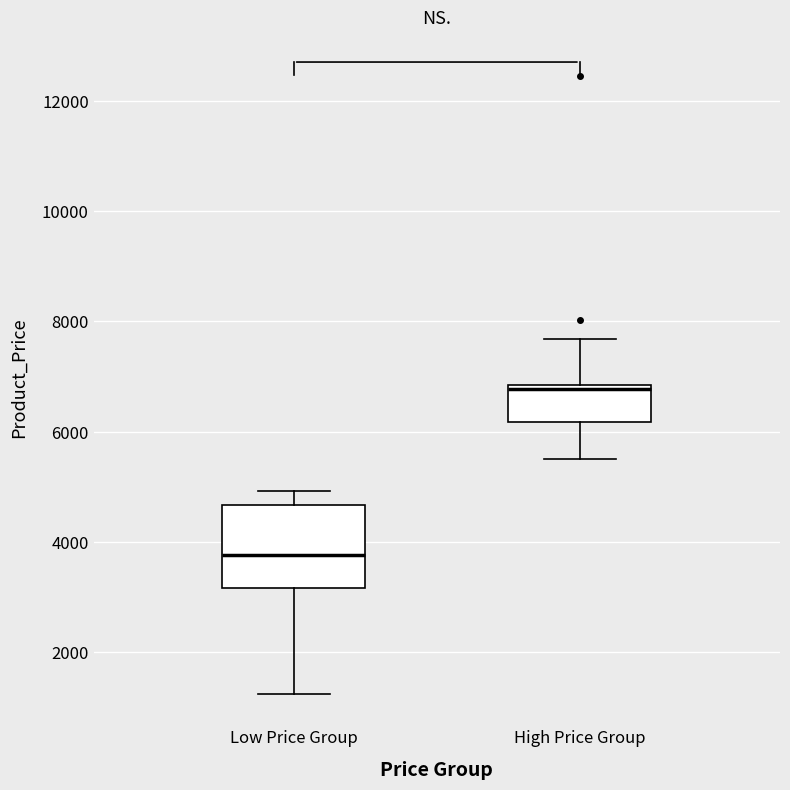

Reading left to right, read every box against the y-axis: the position of its median line, the range the box covers, and the ends of its whiskers. The values are not printed on the chart, so give them approximately, as read against the axis.

Low Price Group: median 3800, box 3200 to 4600, whiskers 1200 to 5000
High Price Group: median 6800 (just below the box's upper edge), box 6200 to 6800, whiskers 5600 to 7600